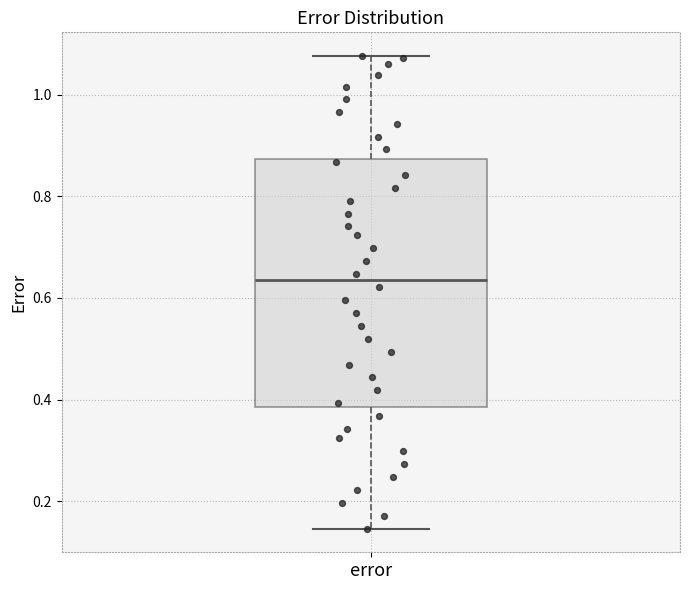

Where is the lower edge of the box for error on the y-axis? The values are not printed on the chart, so give them approximately, as read against the axis.

0.38